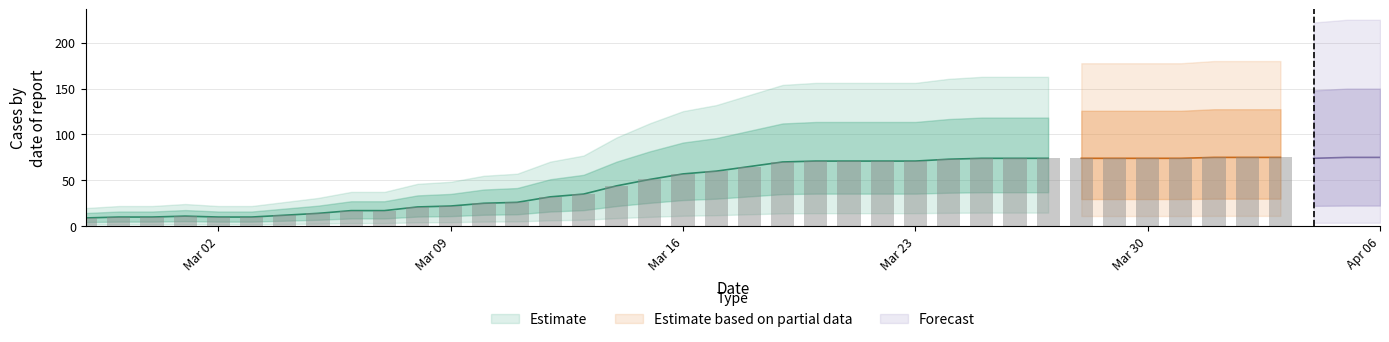

Does the chart contain stacked bars?

No